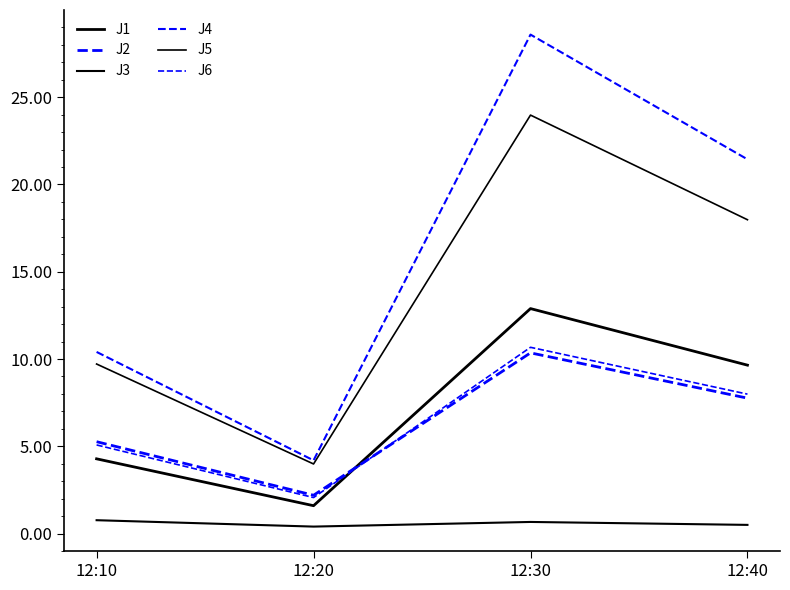

What is the minimum value shown in the chart?

0.4